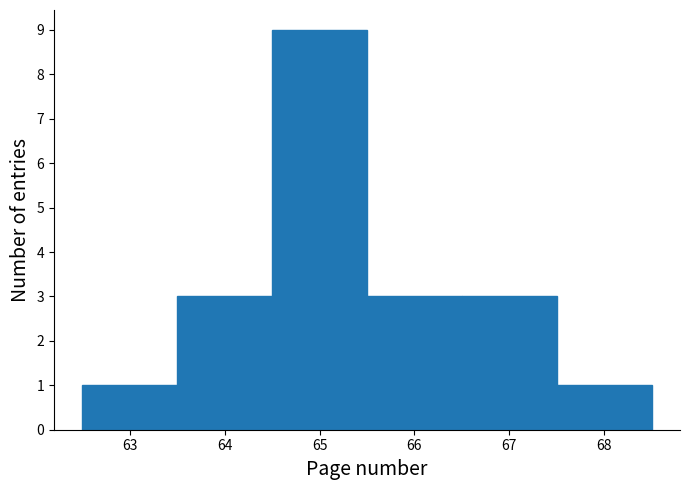

Reading left to right, list every bar in this chart as the range it spans on the x-axis followed by its height. The values are not printed on the chart, so give them approximately, as read against the axis.

62.5 to 63.5: 1
63.5 to 64.5: 3
64.5 to 65.5: 9
65.5 to 66.5: 3
66.5 to 67.5: 3
67.5 to 68.5: 1